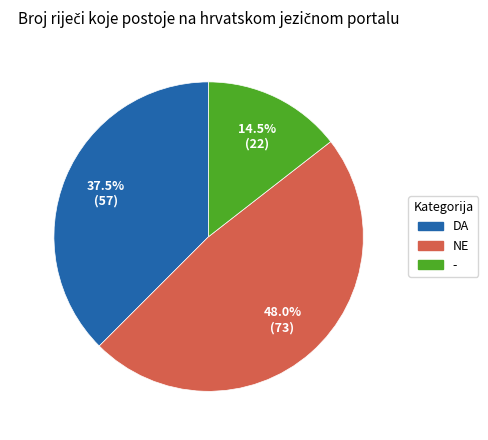

Which has a higher value, NE or -?

NE